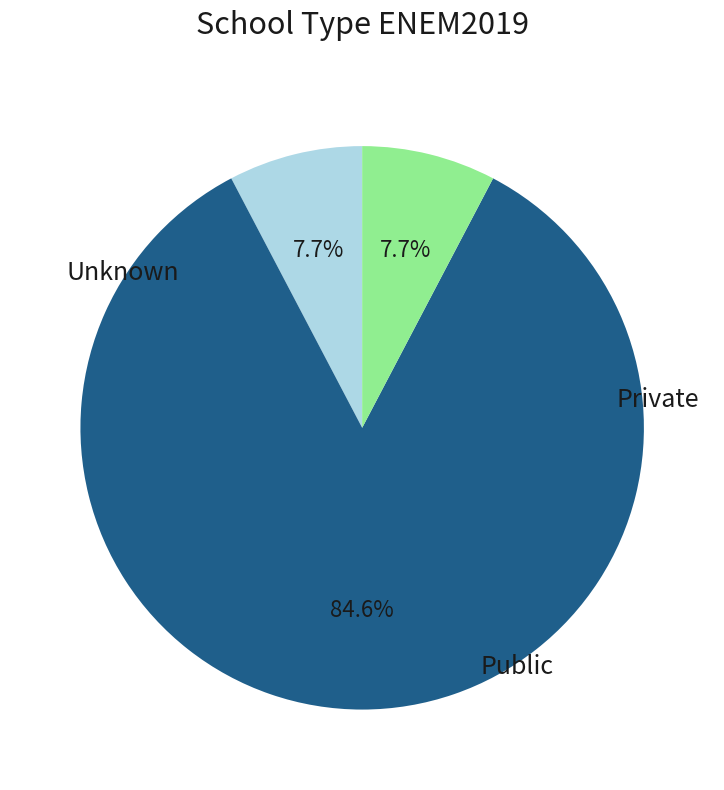

Does any single category account for the majority?

Yes